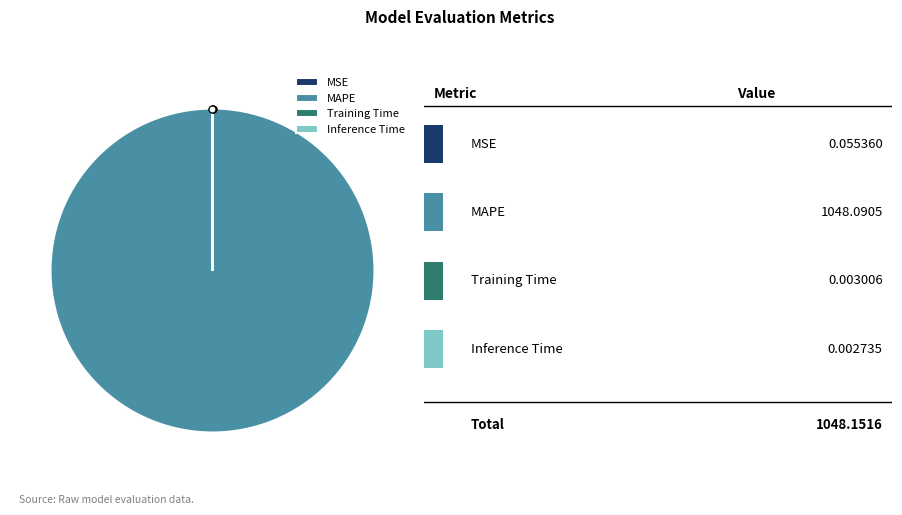

Which slice is the largest?

MAPE